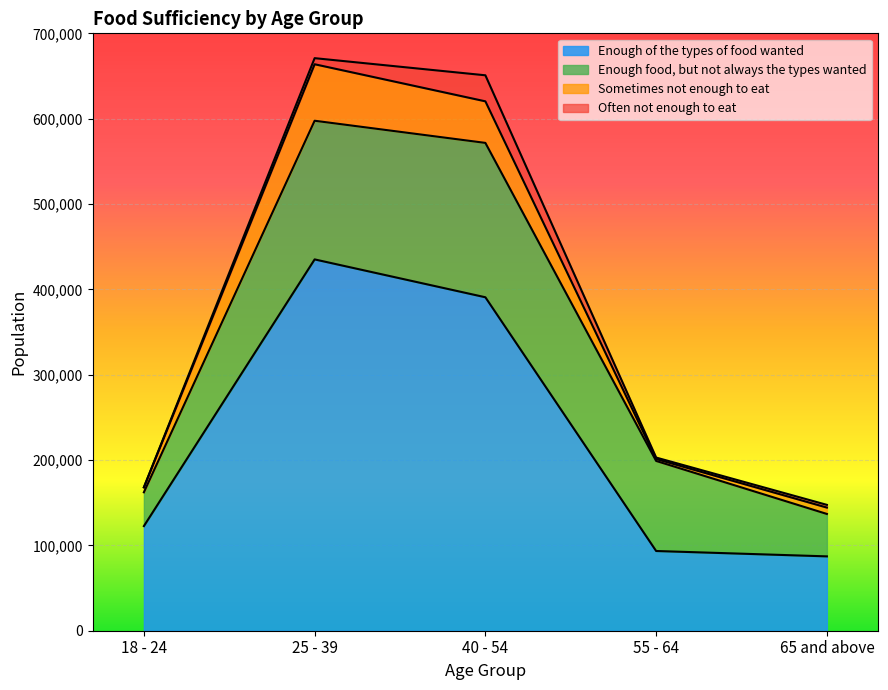

Between 55 - 64 and 65 and above, which is larger?

55 - 64